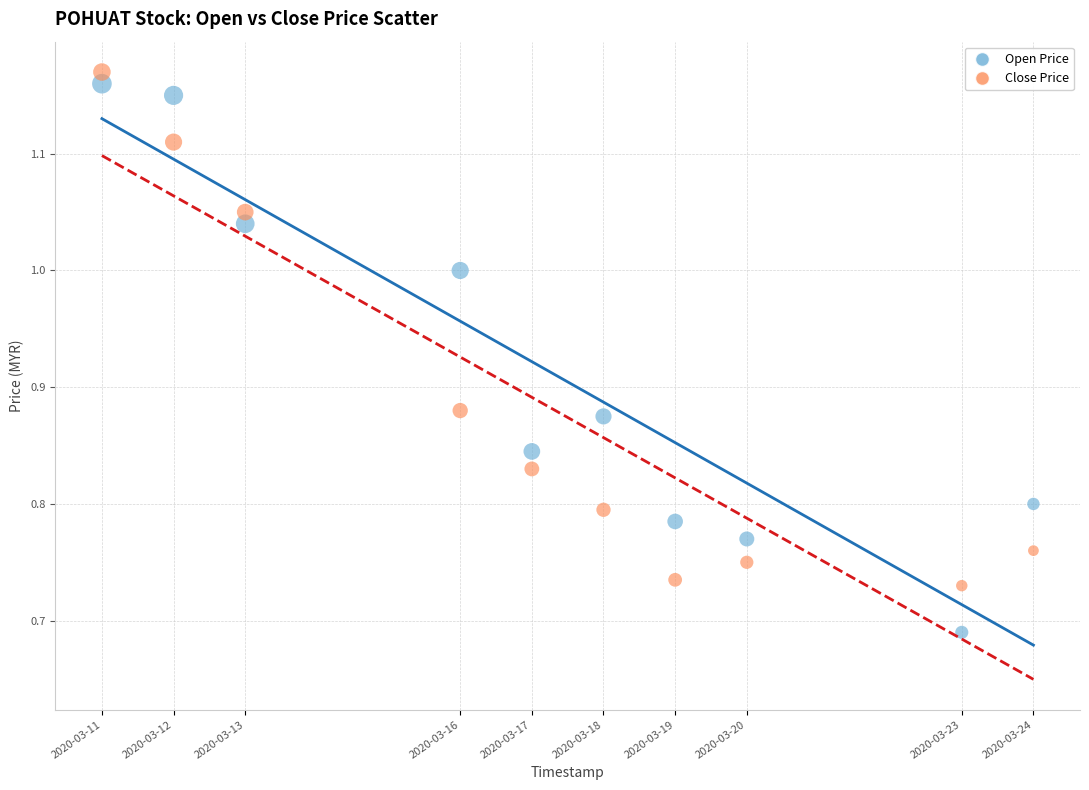

Which series contains the lowest Y value?

Open Price